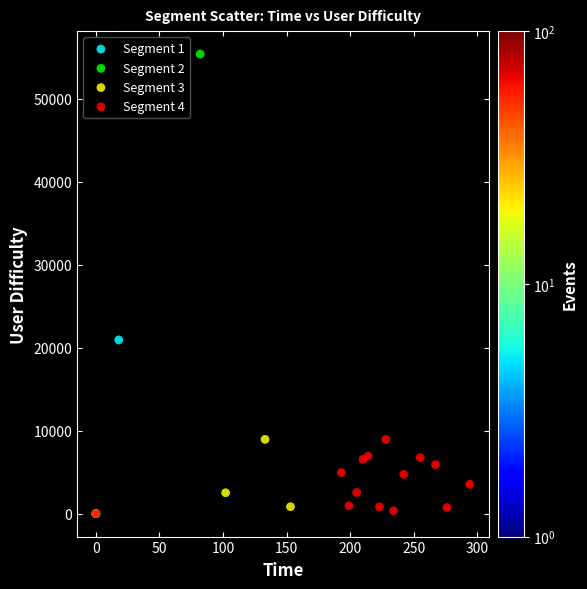

What are all the series names shown in the legend?

Segment 1, Segment 2, Segment 3, Segment 4